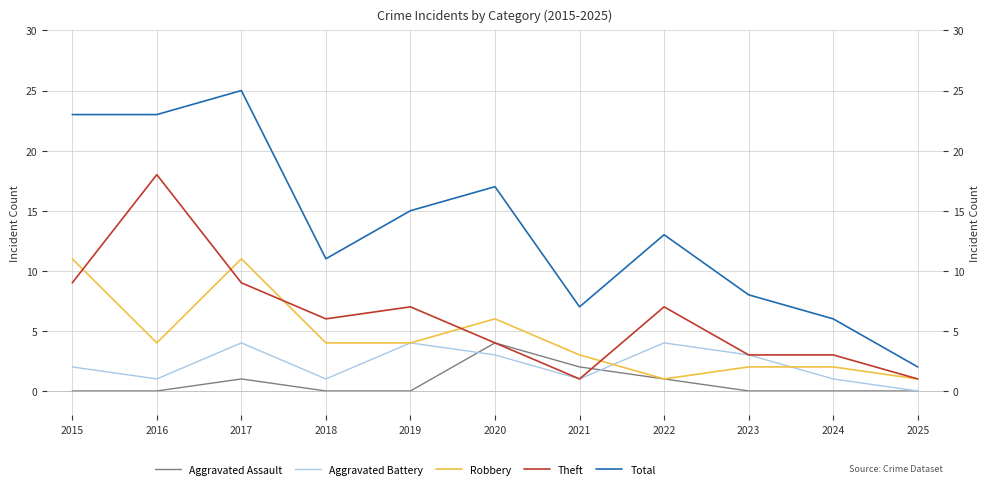

How many lines are shown in the chart?

5